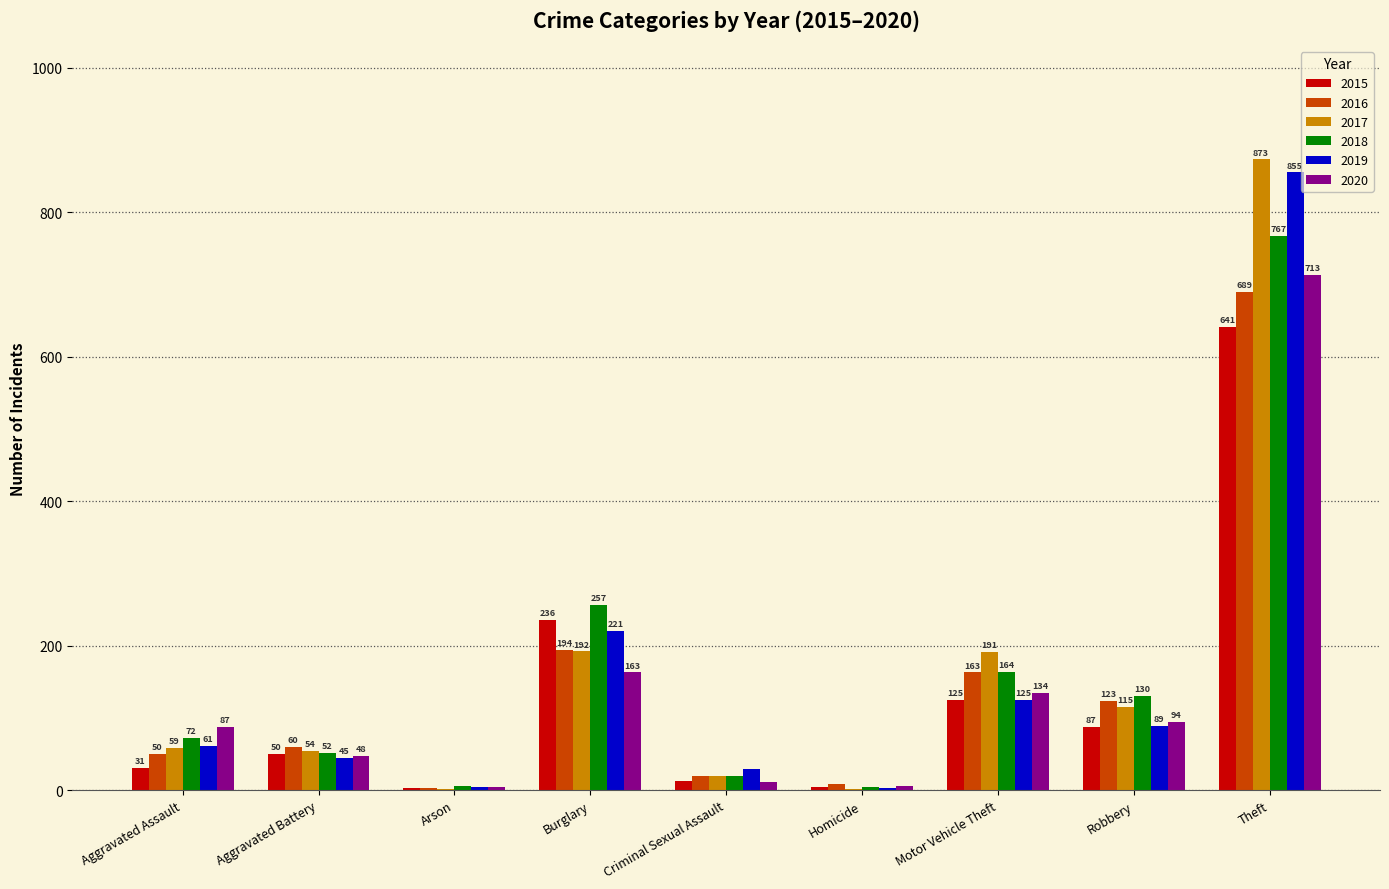

At which label does 2016 reach its peak?

Theft